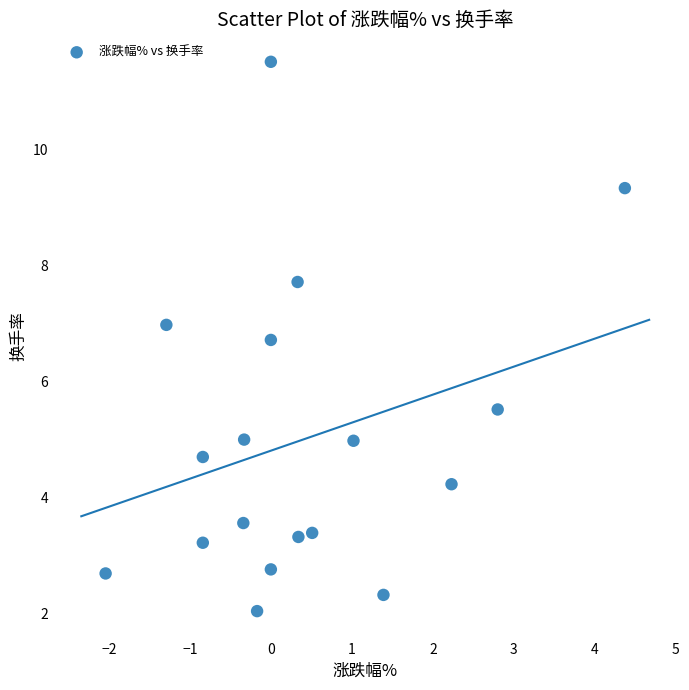

What is the range of X values (max minus min)?

6.4